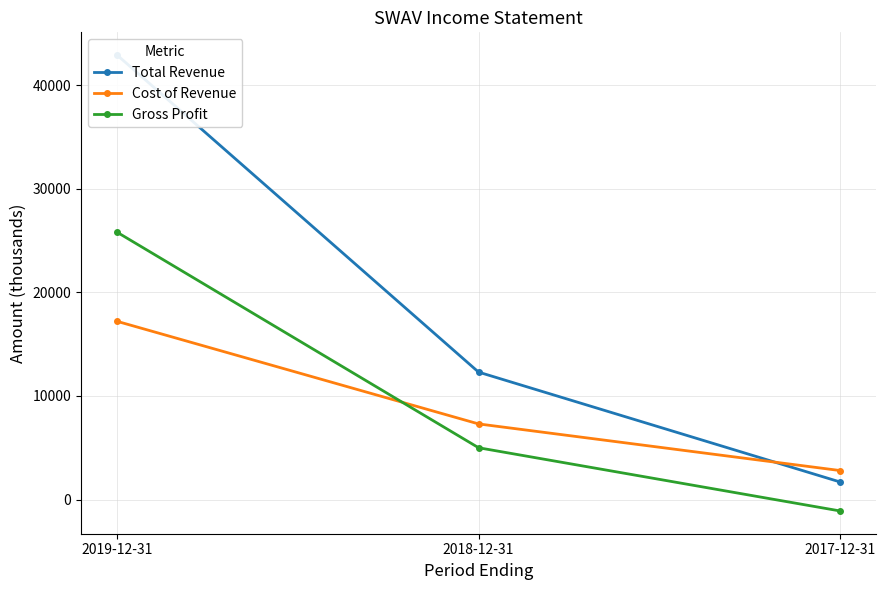

Count the Cost of Revenue values in the range 2800 to 17200.

3